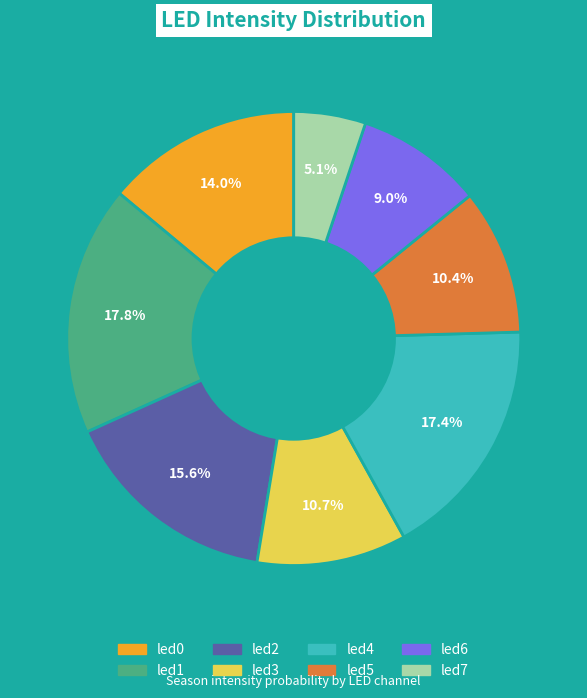

Is there any slice that represents more than half of the pie?

No